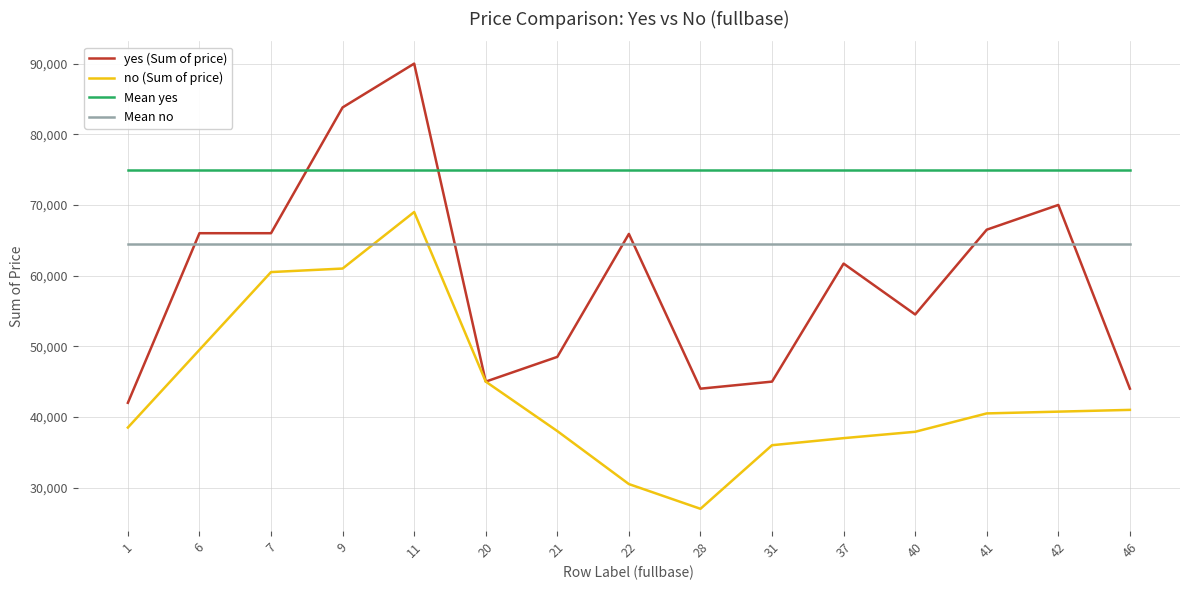

True or false: Mean yes and Mean no cross at least once.

False